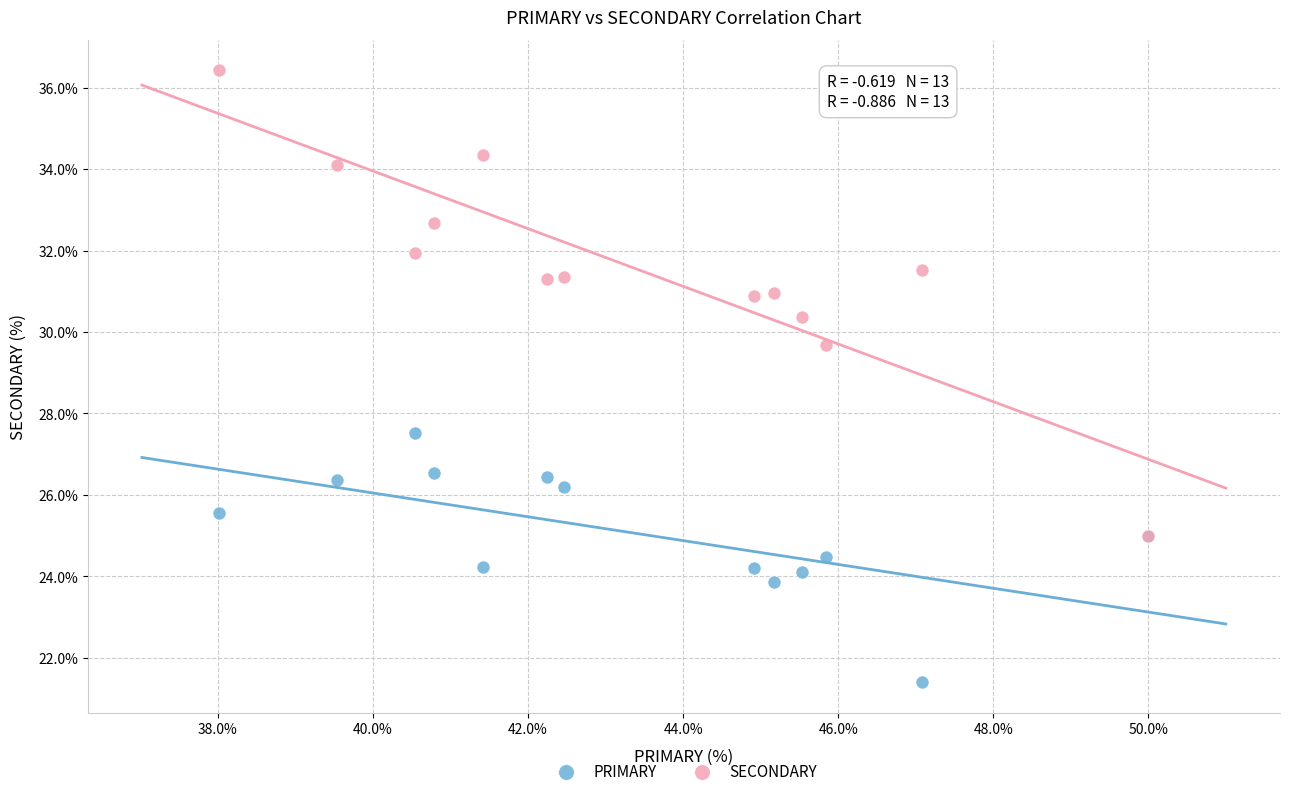

What are all the series names shown in the legend?

PRIMARY, SECONDARY